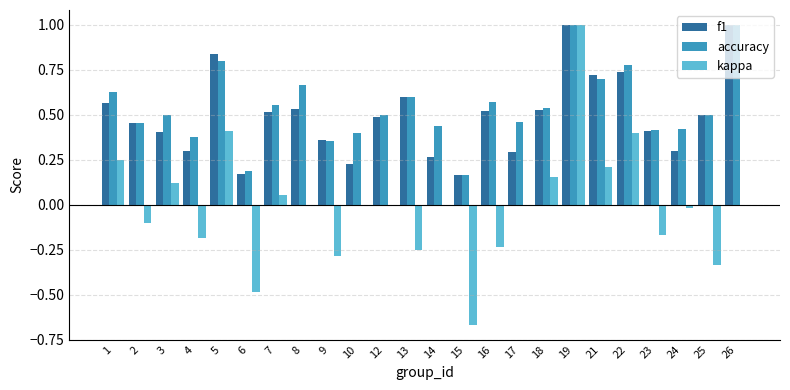

What is the highest value of the accuracy series?

1.0